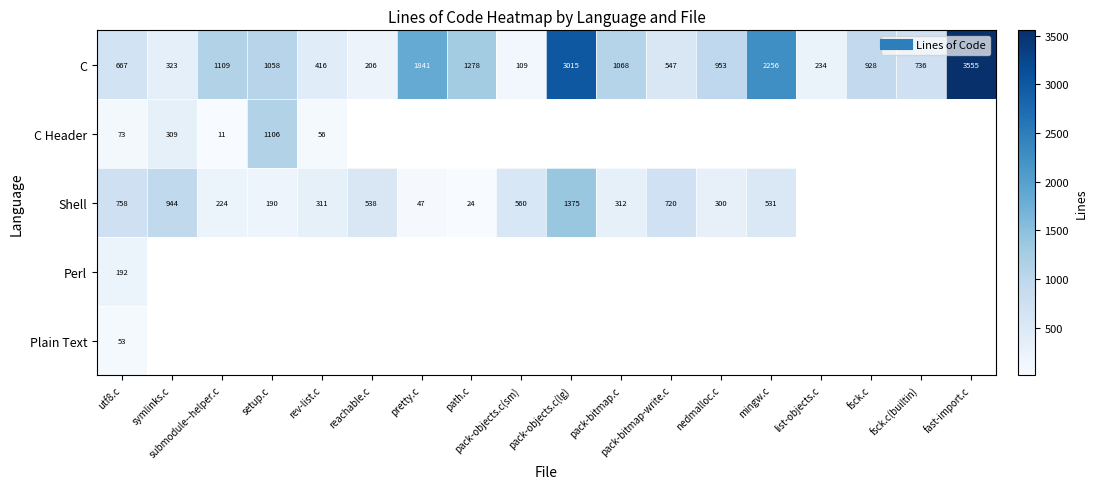

At which label is Shell closest to 699?

pack-bitmap-write.c